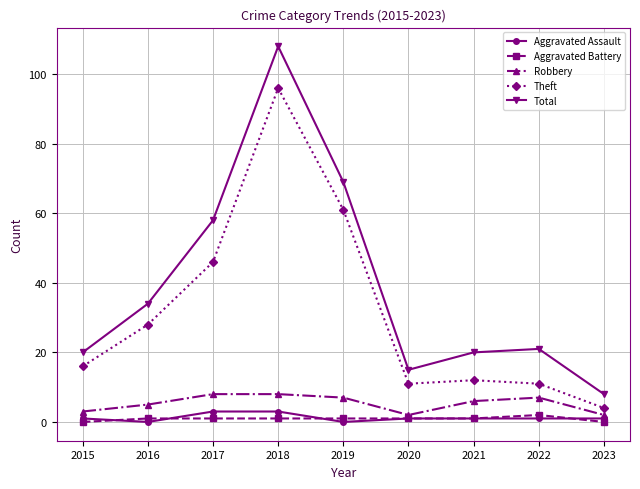

Is the value of Theft at 2021 greater than the value of Total at 2017?

No